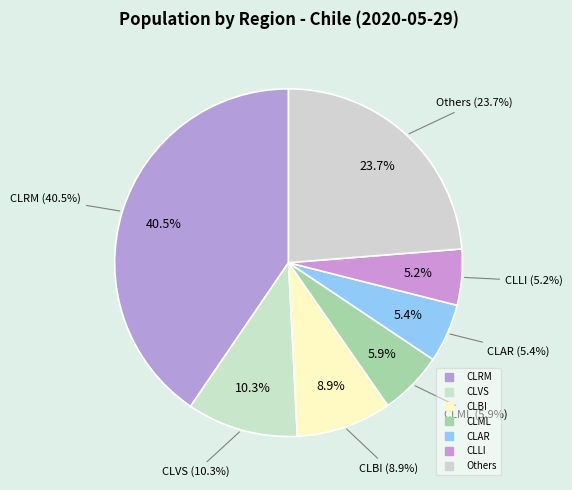

Does any single category account for the majority?

No